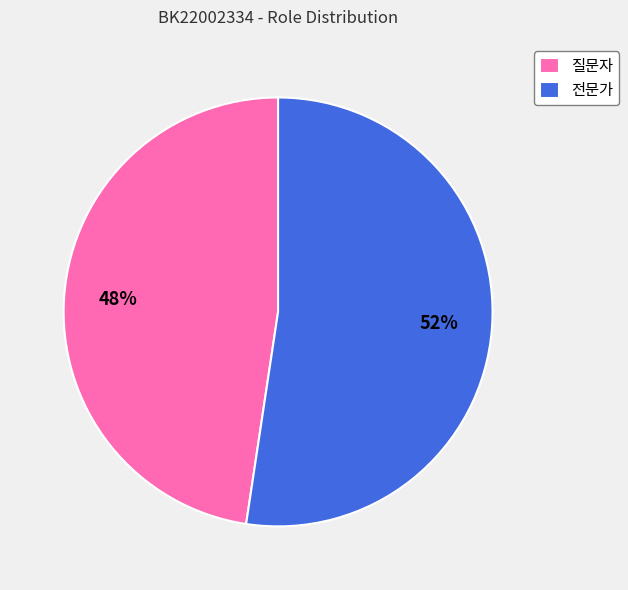

Which has a higher value, 질문자 or 전문가?

전문가